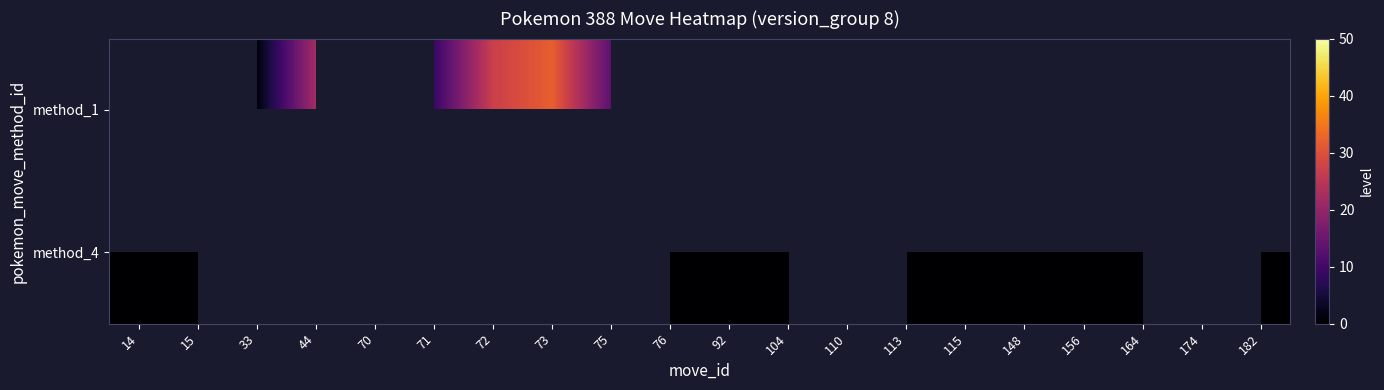

Which series has the widest spread of values?

method_4